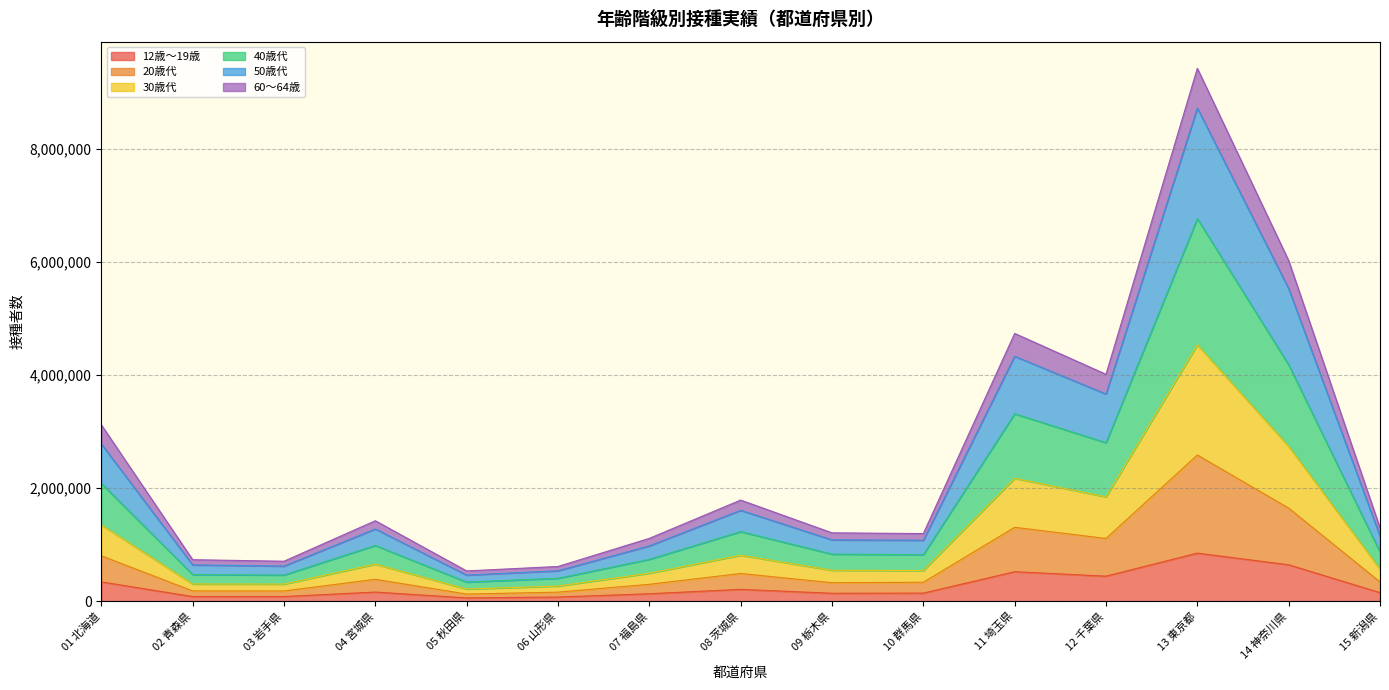

True or false: 12歳～19歳 and 40歳代 cross at least once.

False